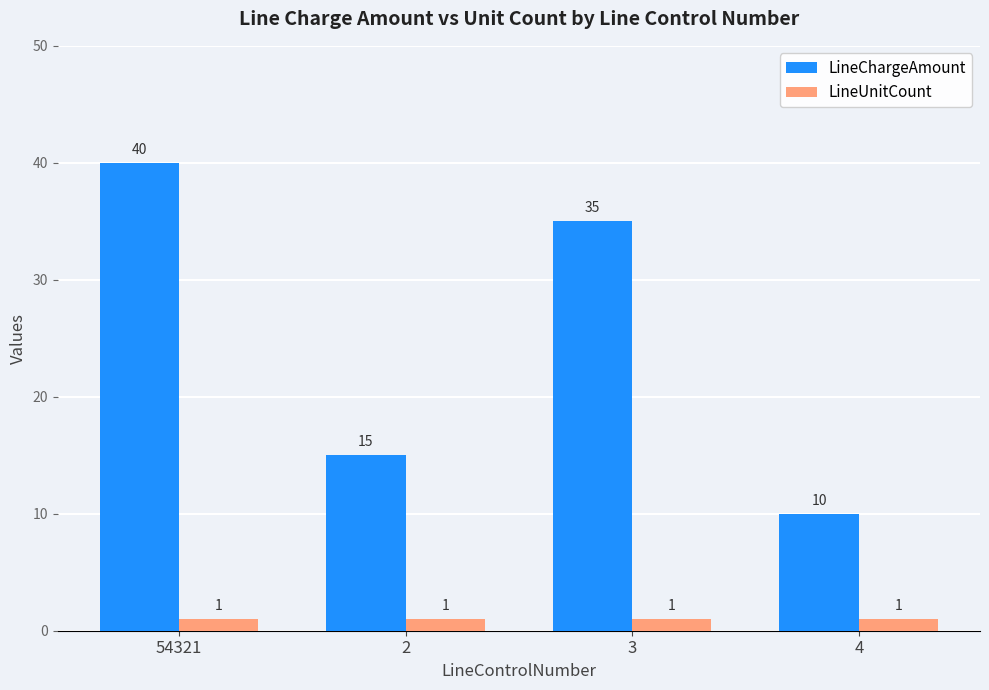

What is the difference between the highest and lowest values at 4?

9